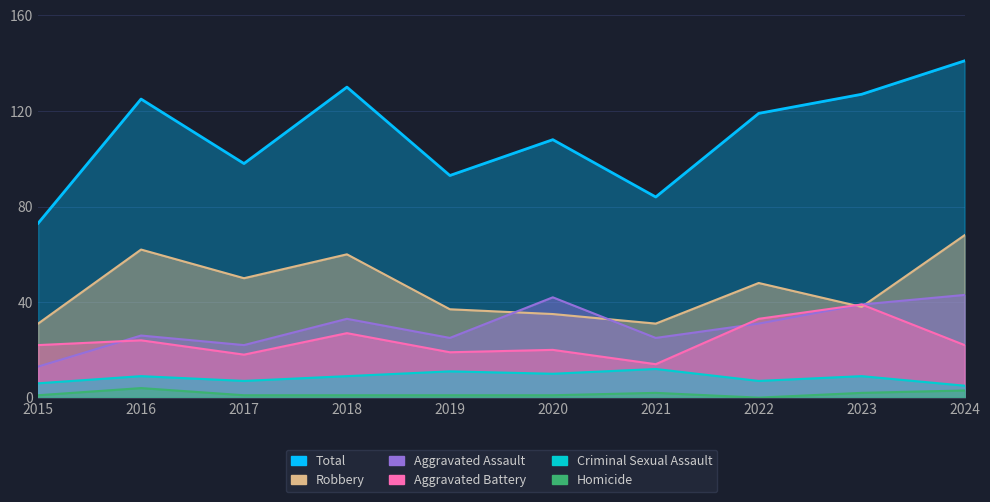

True or false: Criminal Sexual Assault has more than 0 points higher than both neighbors.

True